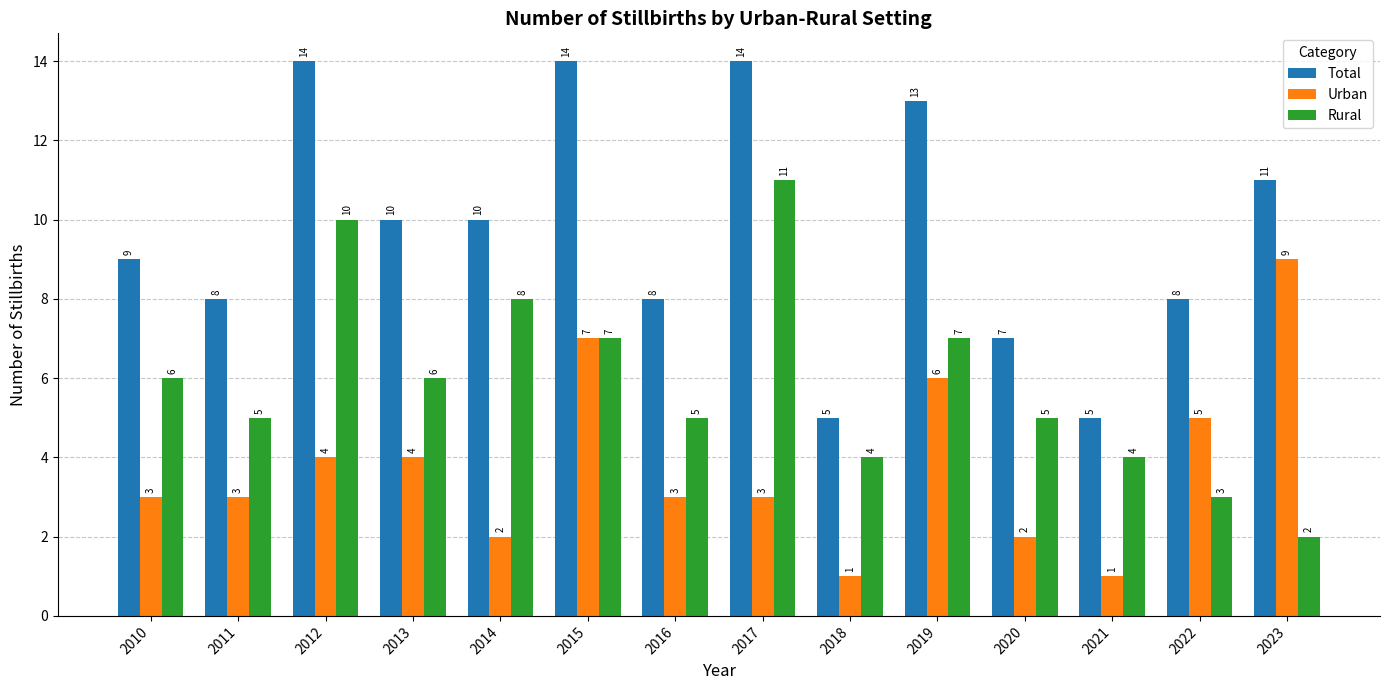

Reading left to right, what are all the values shown in this chart?

Total: 2010=9	2011=8	2012=14	2013=10	2014=10	2015=14	2016=8	2017=14	2018=5	2019=13	2020=7	2021=5	2022=8	2023=11
Urban: 2010=3	2011=3	2012=4	2013=4	2014=2	2015=7	2016=3	2017=3	2018=1	2019=6	2020=2	2021=1	2022=5	2023=9
Rural: 2010=6	2011=5	2012=10	2013=6	2014=8	2015=7	2016=5	2017=11	2018=4	2019=7	2020=5	2021=4	2022=3	2023=2